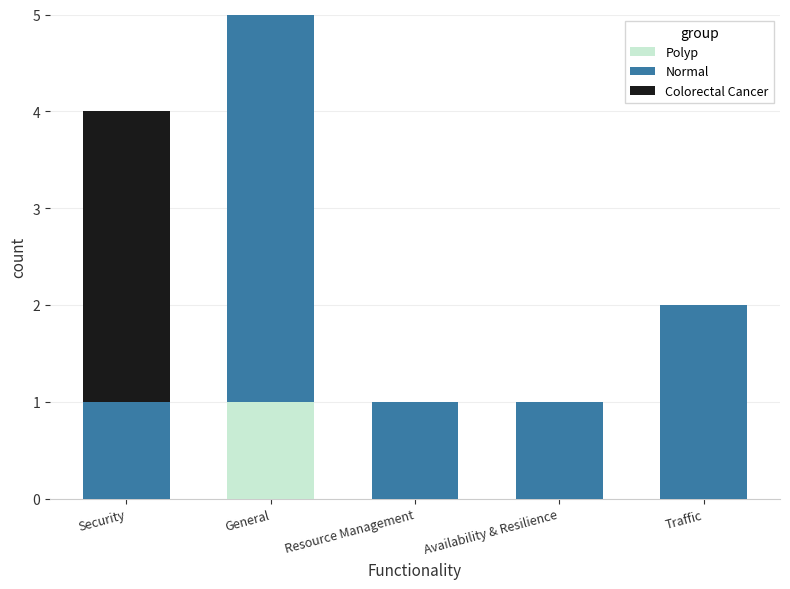

At which category is the sum across all series the highest?

General